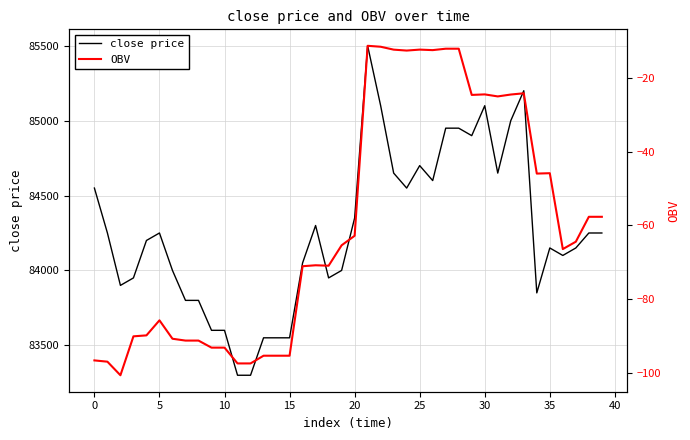

At which label is close price closest to 84400?

20